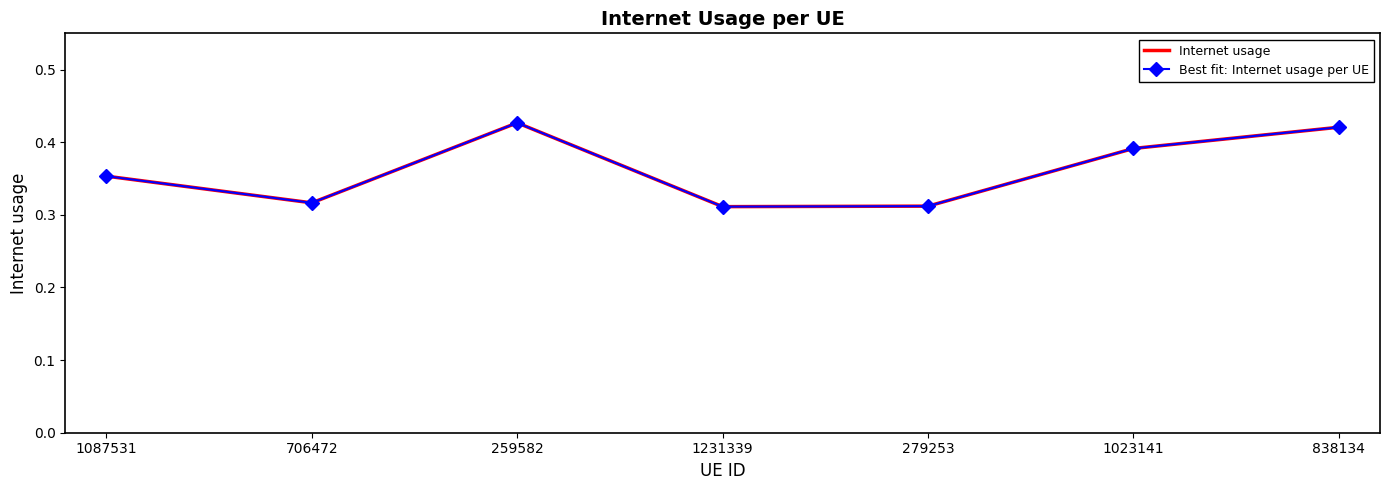

What is the difference between the maximum and minimum values in the Best fit: Internet usage per UE series?

0.1